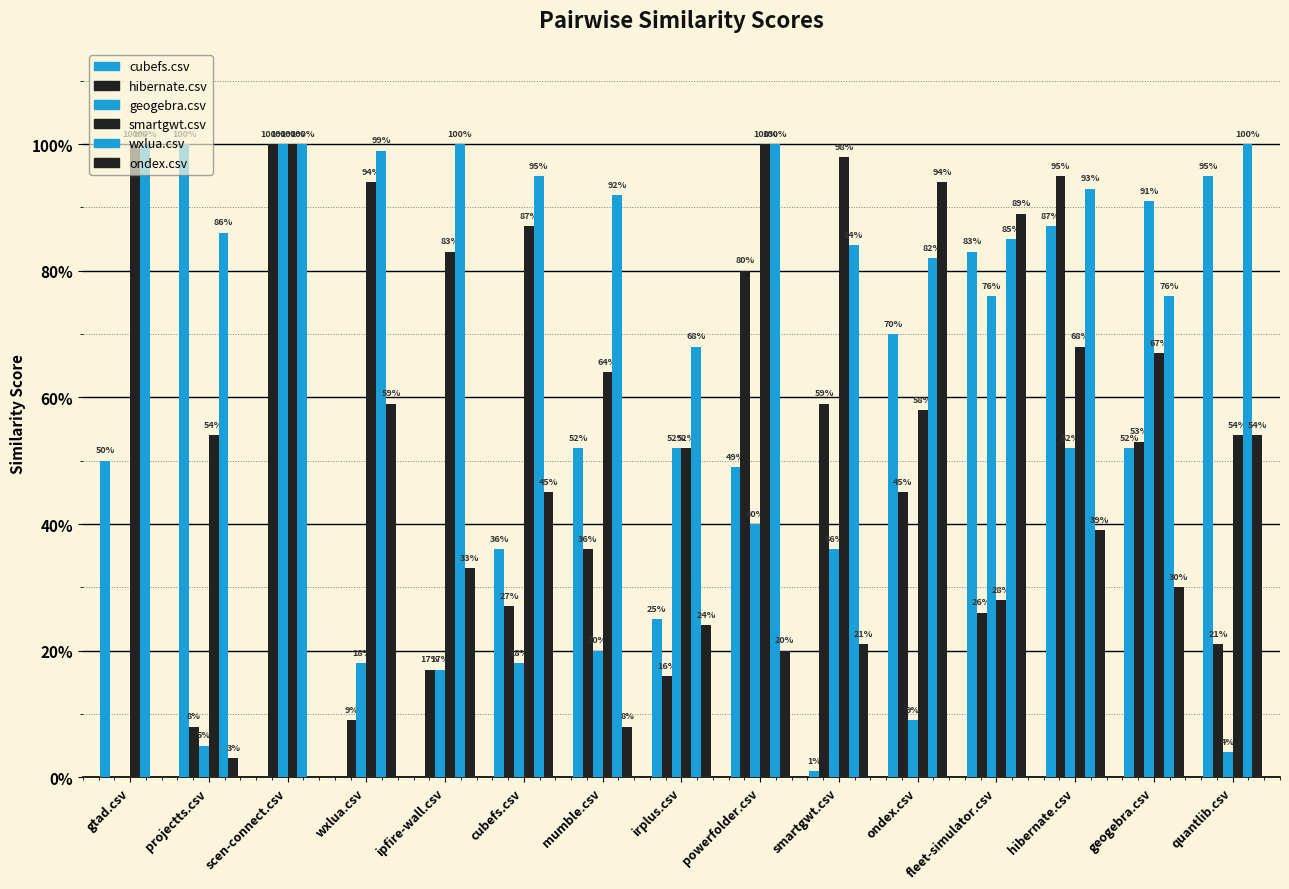

The value of hibernate.csv at quantlib.csv is 0.1. True or false?

False